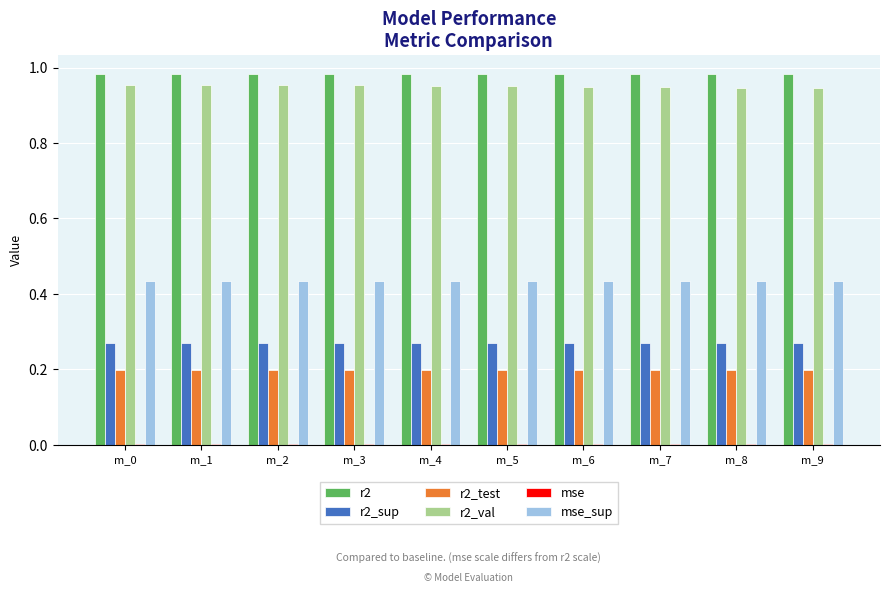

The value of r2 at m_1 is 0.5. True or false?

False